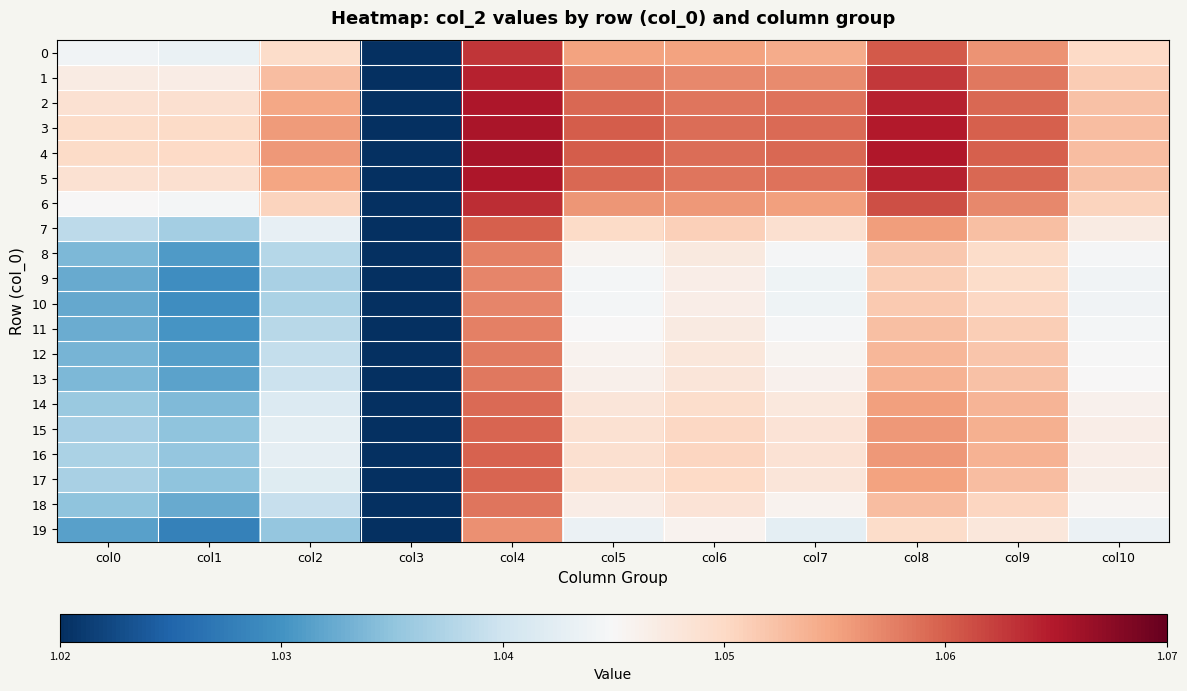

At which category is the sum across all series the highest?

col4